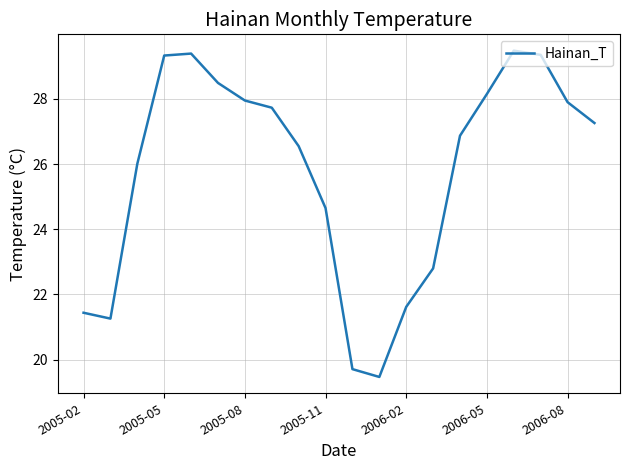

What is the smallest value displayed?

19.5